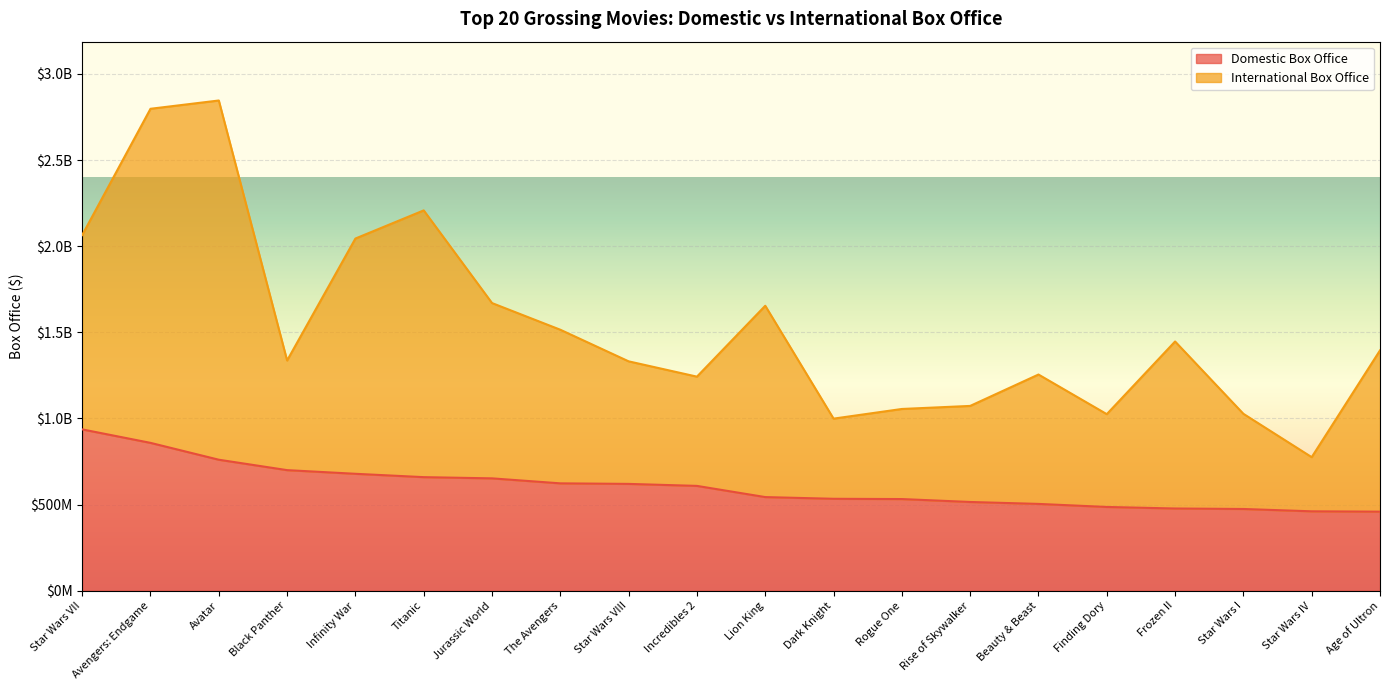

What are all the series names shown in the legend?

Domestic Box Office, International Box Office